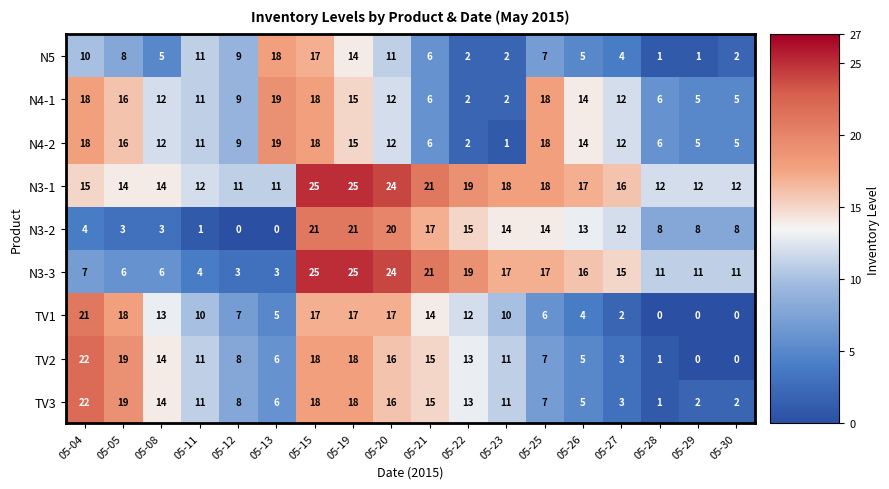

Which category has the highest value in the TV2 series?

05-04